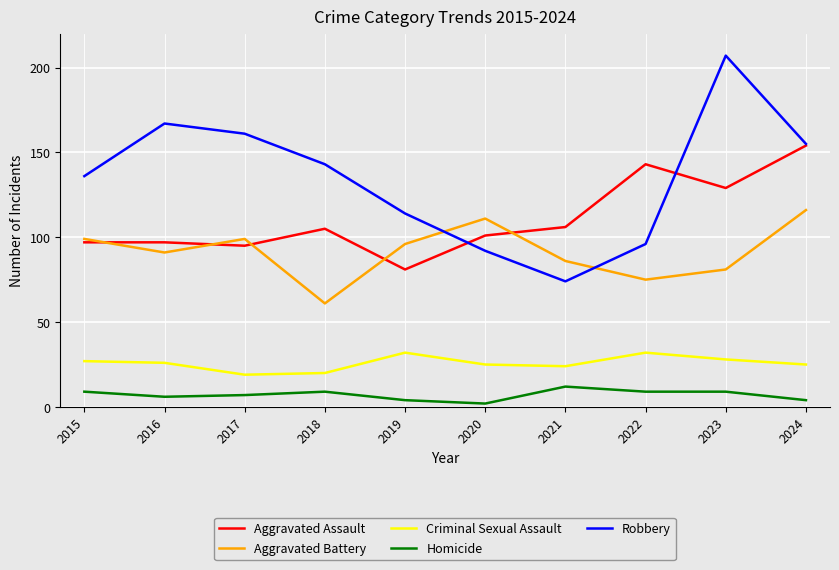

True or false: Homicide and Criminal Sexual Assault intersect in this chart.

False